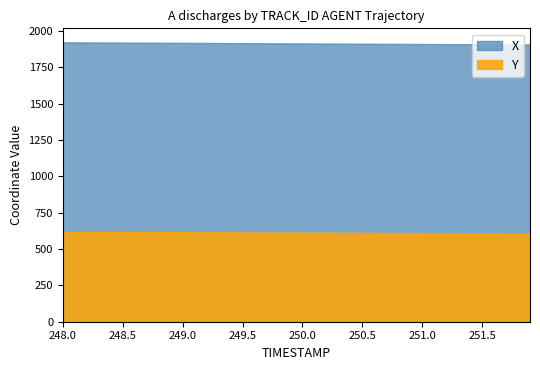

List the series in order of their overall mean, highest first.

X, Y